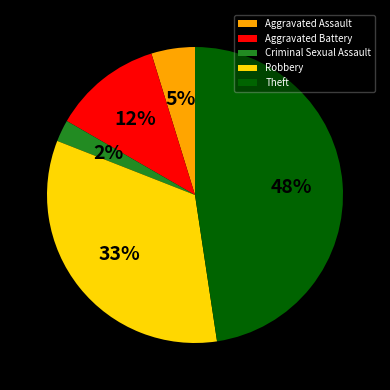

How many slices are in this pie chart?

5